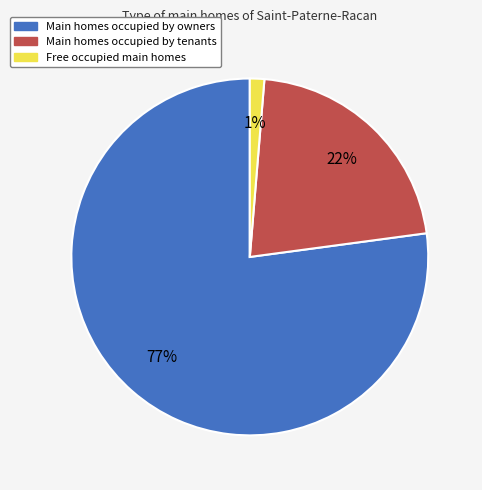

How many segments does this pie chart have?

3